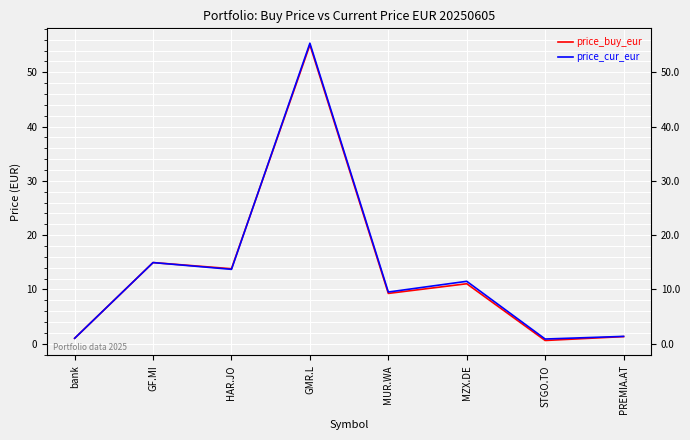

At which category is the sum across all series the highest?

GMR.L